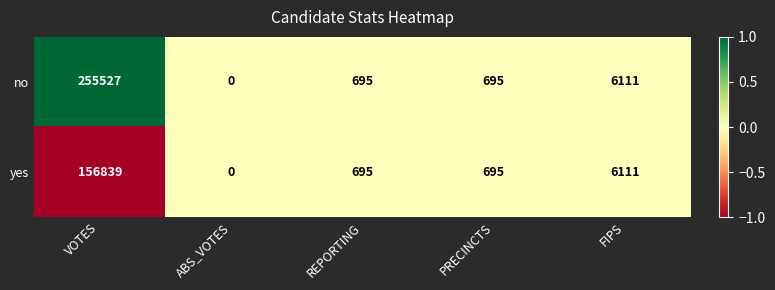

True or false: yes has a value of 695 at REPORTING.

True